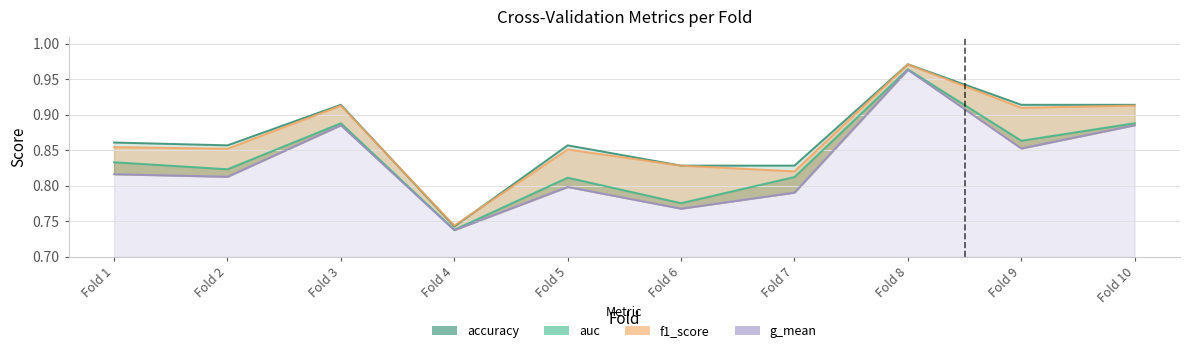

True or false: accuracy and g_mean intersect in this chart.

False